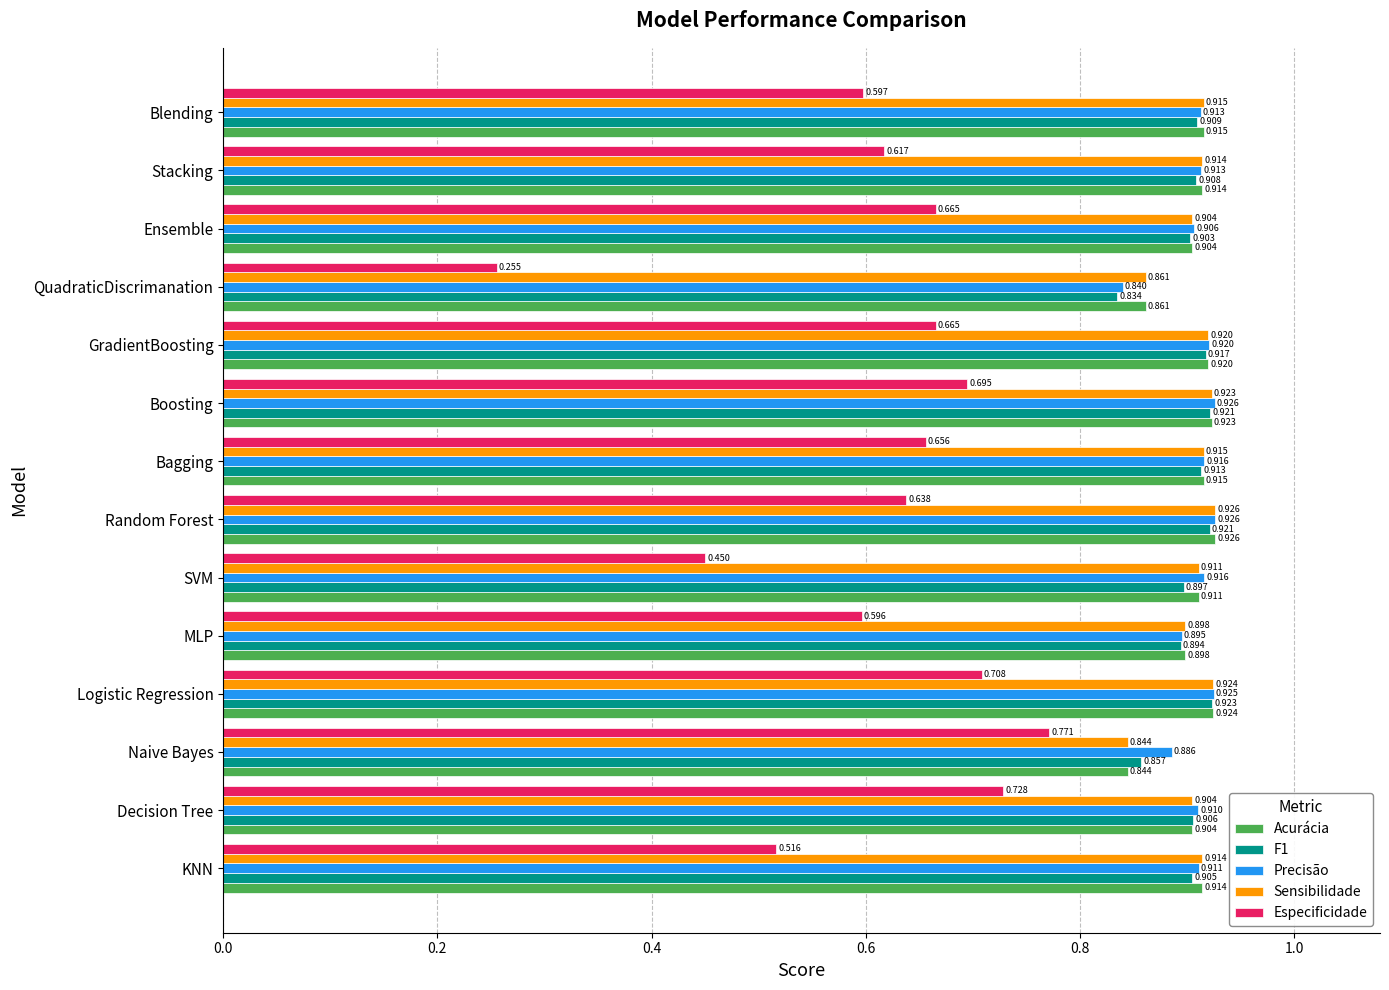

Which series has the largest range (max minus min)?

Especificidade